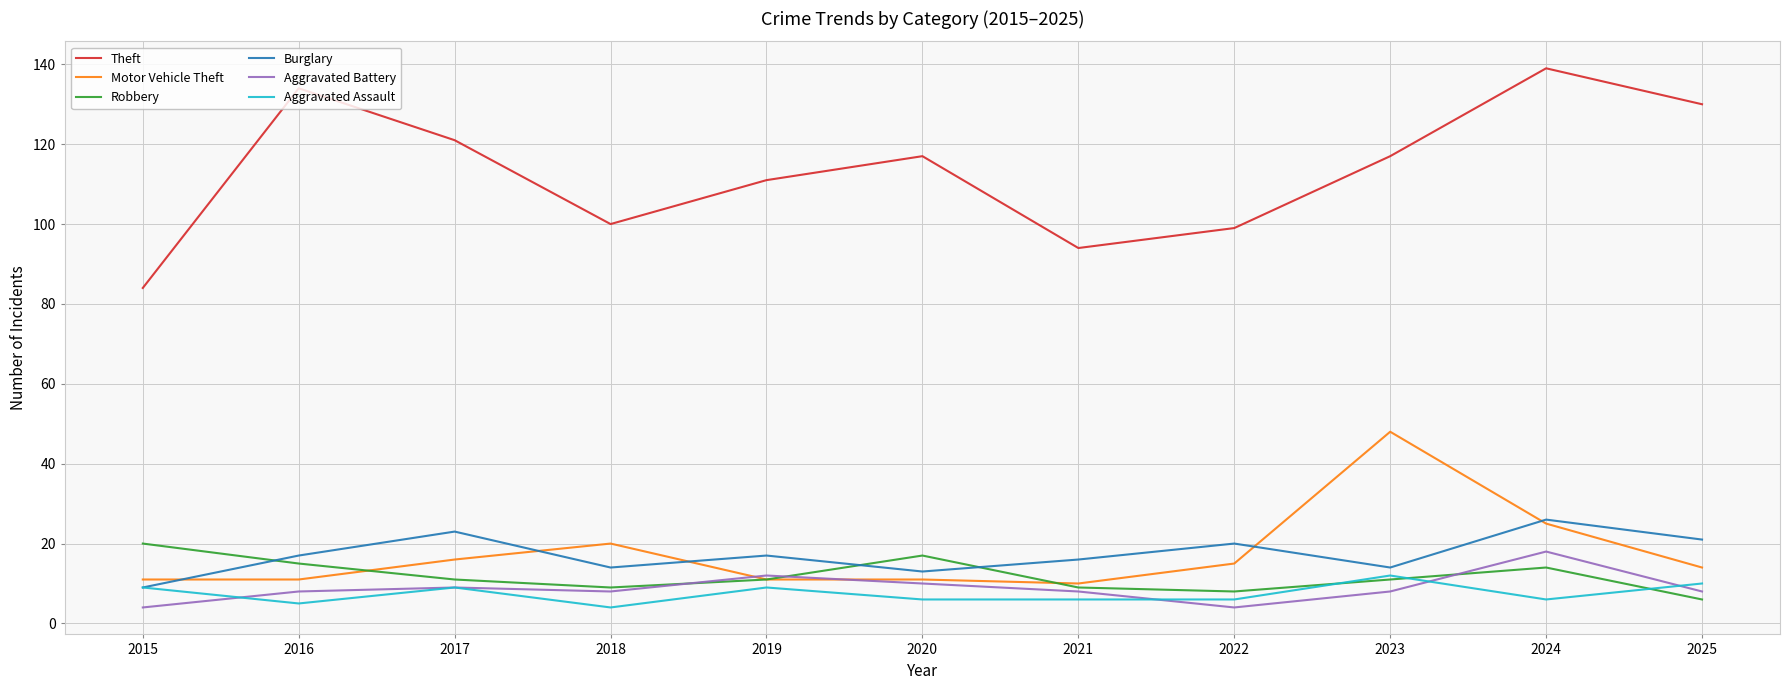

Which series changed the most between 2017 and 2023?

Motor Vehicle Theft